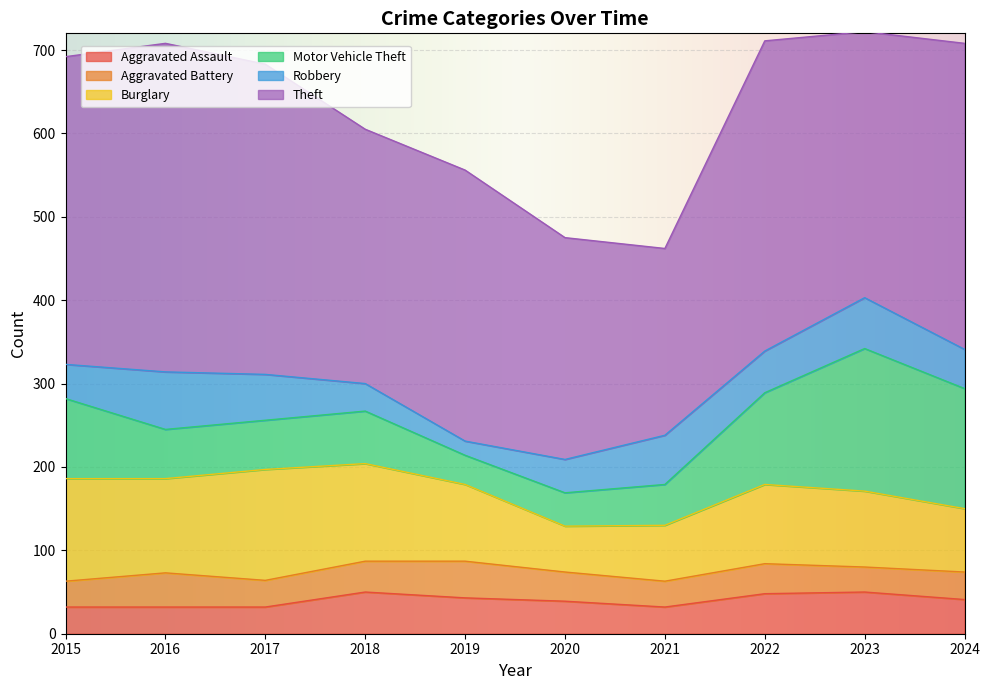

At 2015, list the series in order from smallest to largest.

Aggravated Battery, Aggravated Assault, Robbery, Motor Vehicle Theft, Burglary, Theft